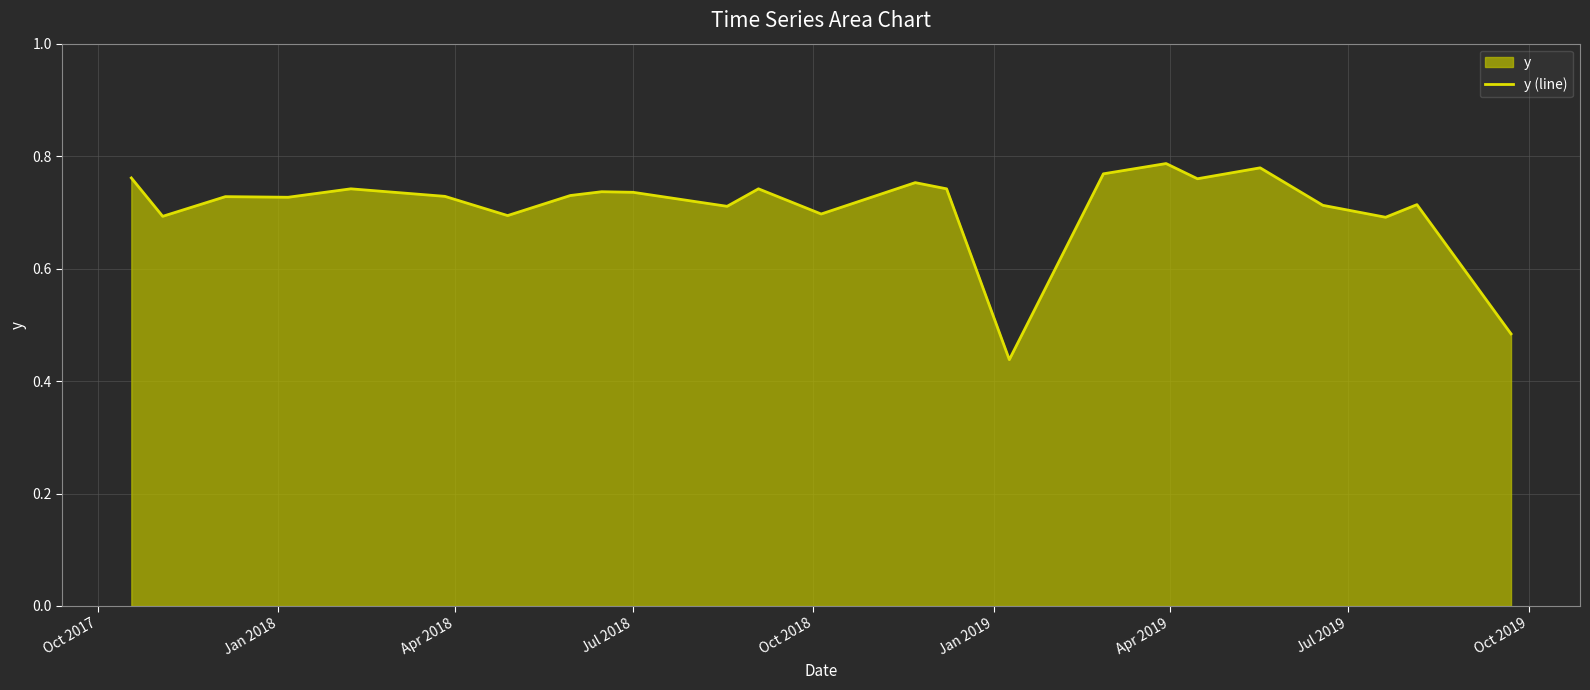

True or false: there are more than 1 points higher than both neighbors.

True